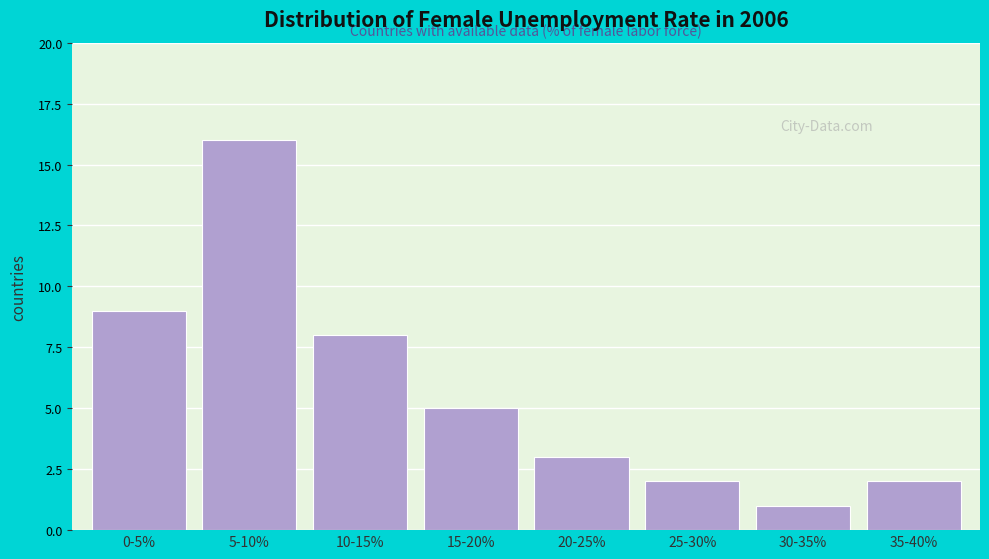

Reading left to right, list all the values displayed in this chart.

0-5%=9	5-10%=16	10-15%=8	15-20%=5	20-25%=3	25-30%=2	30-35%=1	35-40%=2